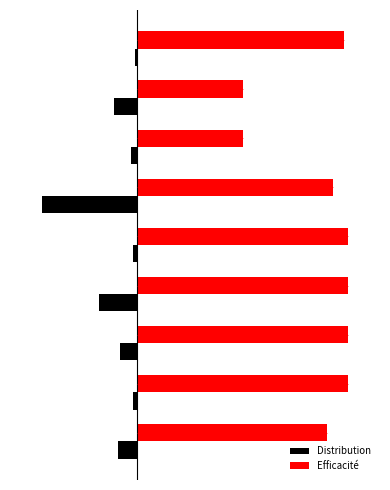

What is the maximum value for Efficacité?

1.0